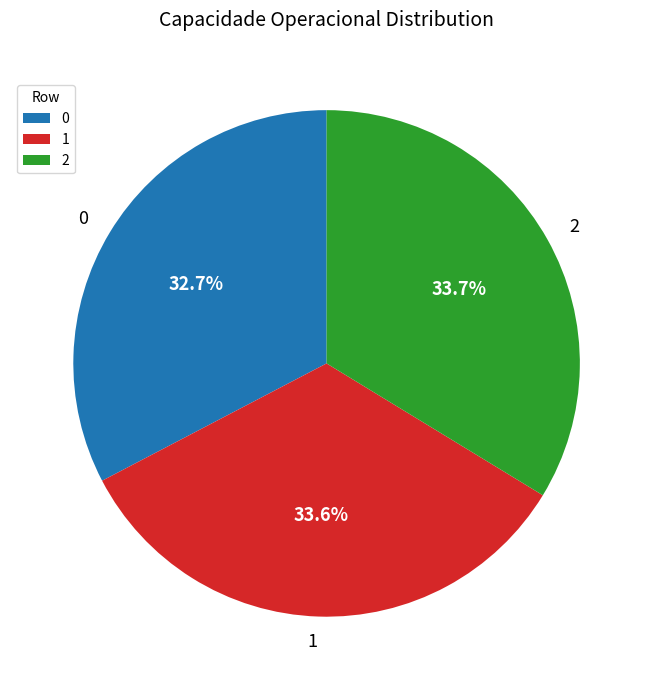

To the nearest percent, what is the average slice percentage?

33%